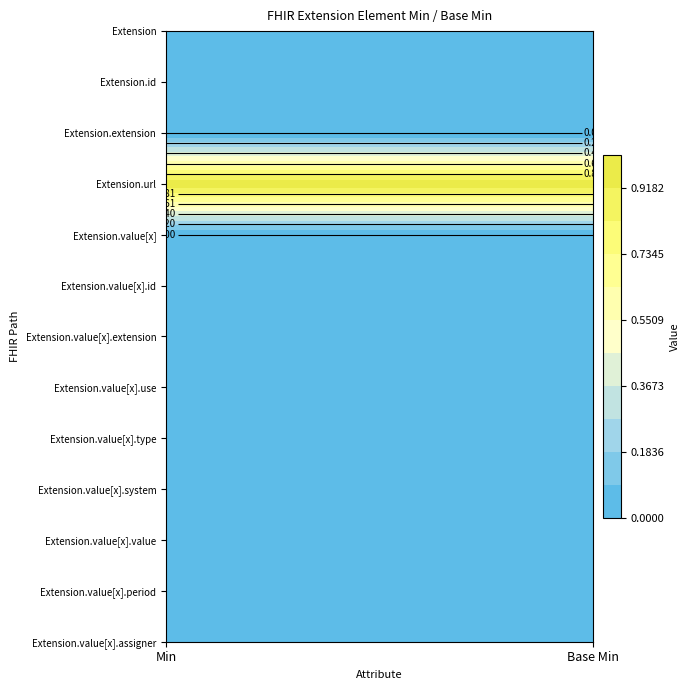

Rank the categories by Extension.value[x] value from lowest to highest.

0, 1